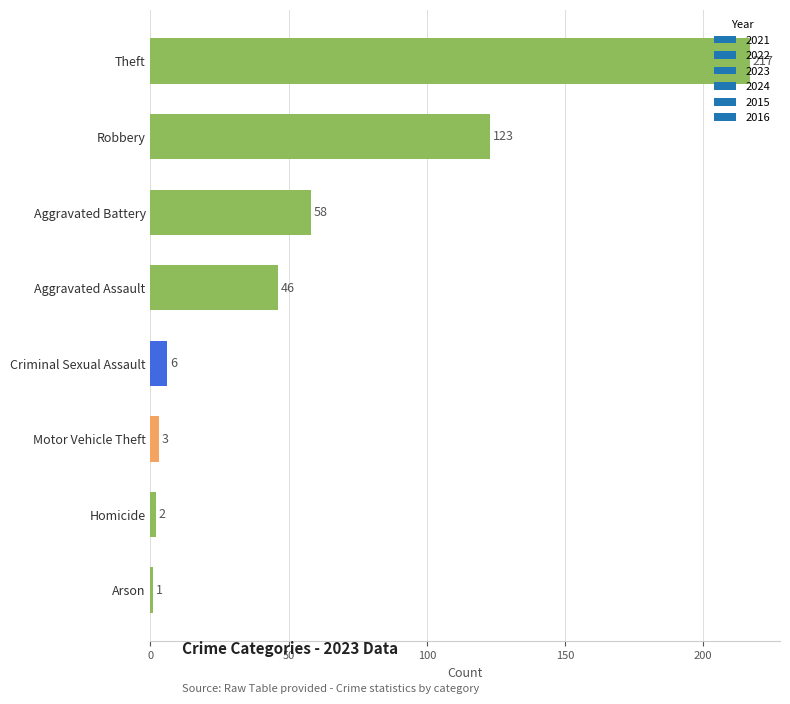

Are the bars horizontal?

Yes